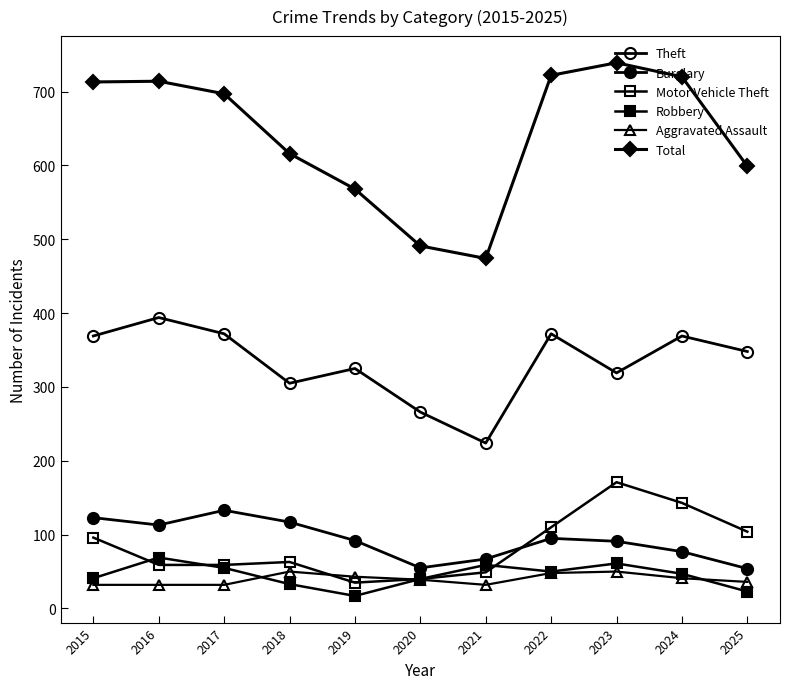

The Robbery series shows 44 at 2018. True or false?

False